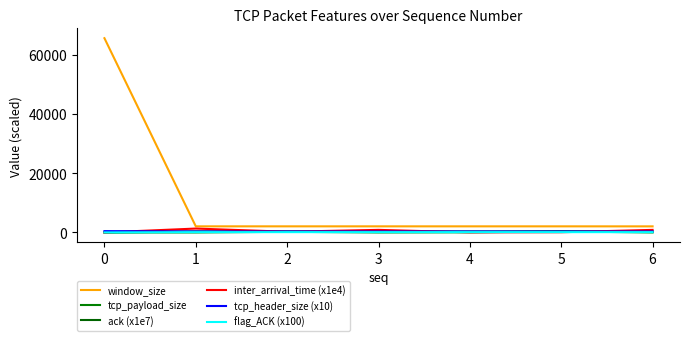

Which series changed the most between 0 and 6?

window_size